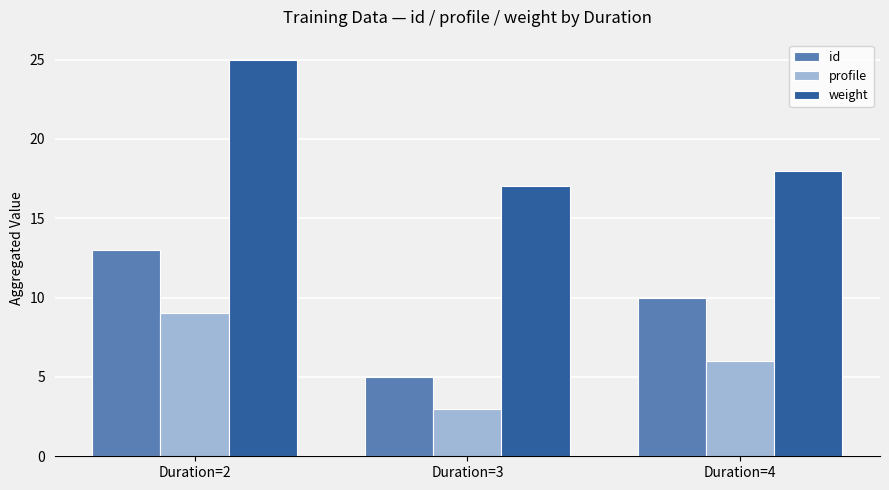

Are the bars horizontal?

No